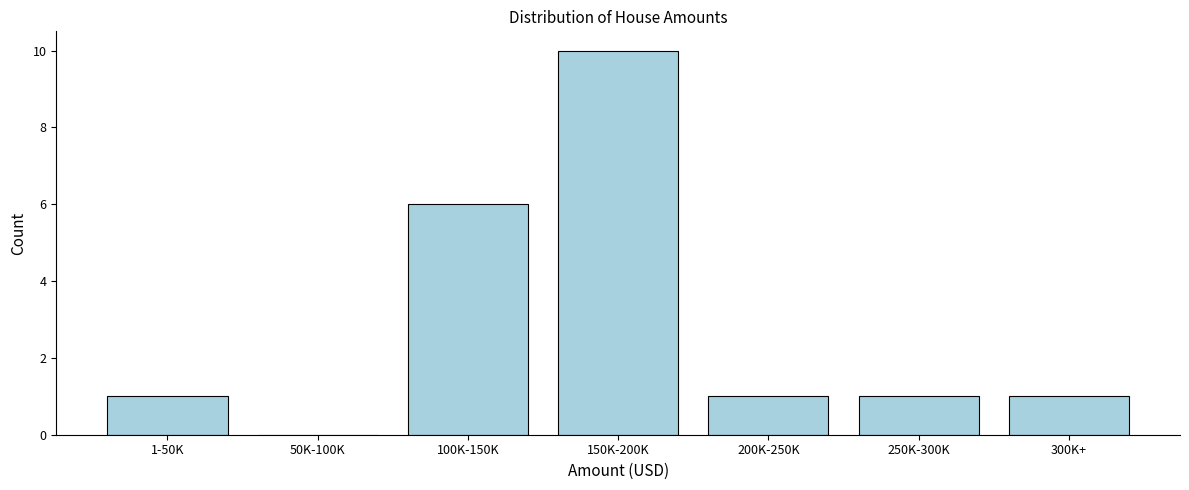

Reading left to right, transcribe all the data shown in this chart.

1-50K=1	50K-100K=0	100K-150K=6	150K-200K=10	200K-250K=1	250K-300K=1	300K+=1